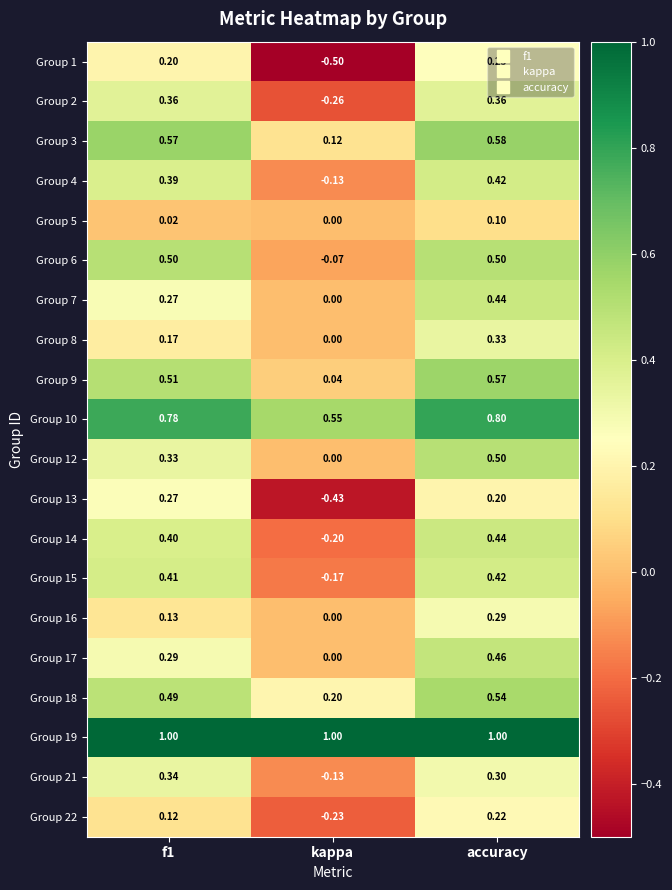

How many distinct data groups are displayed?

20